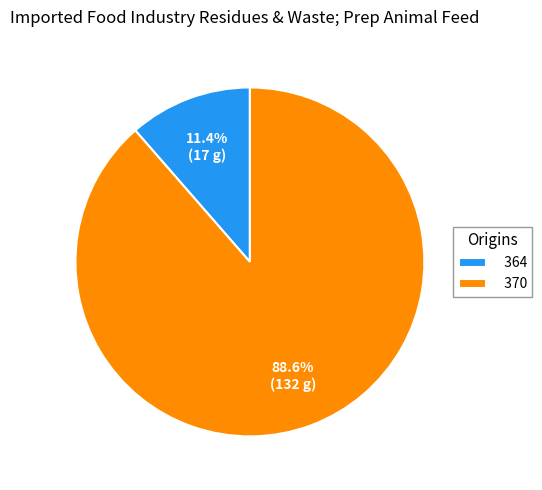

Combined, do 364 and 370 account for over 50%?

Yes